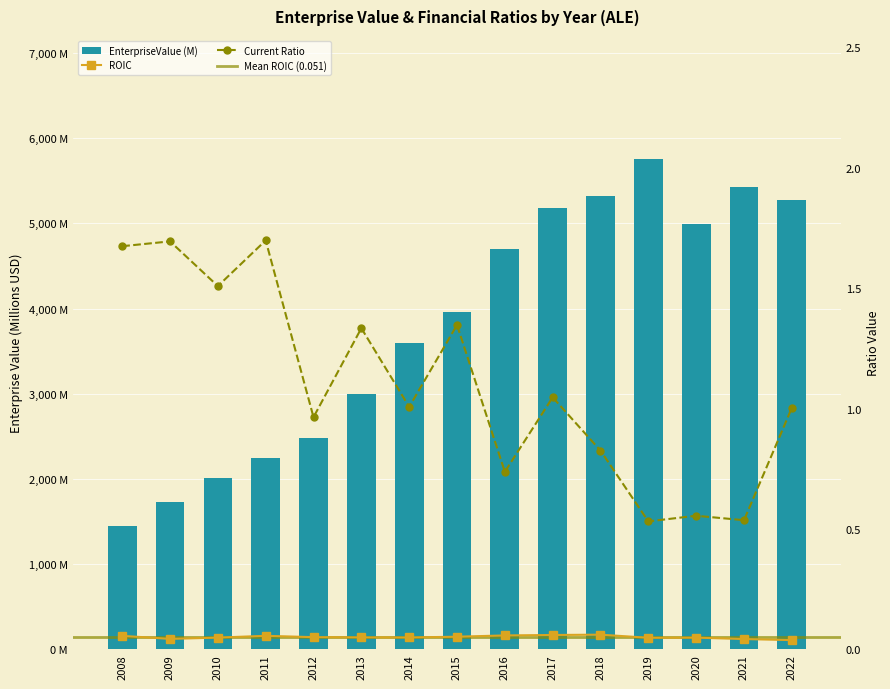

The EnterpriseValue series shows 3068.3 at 2011. True or false?

False